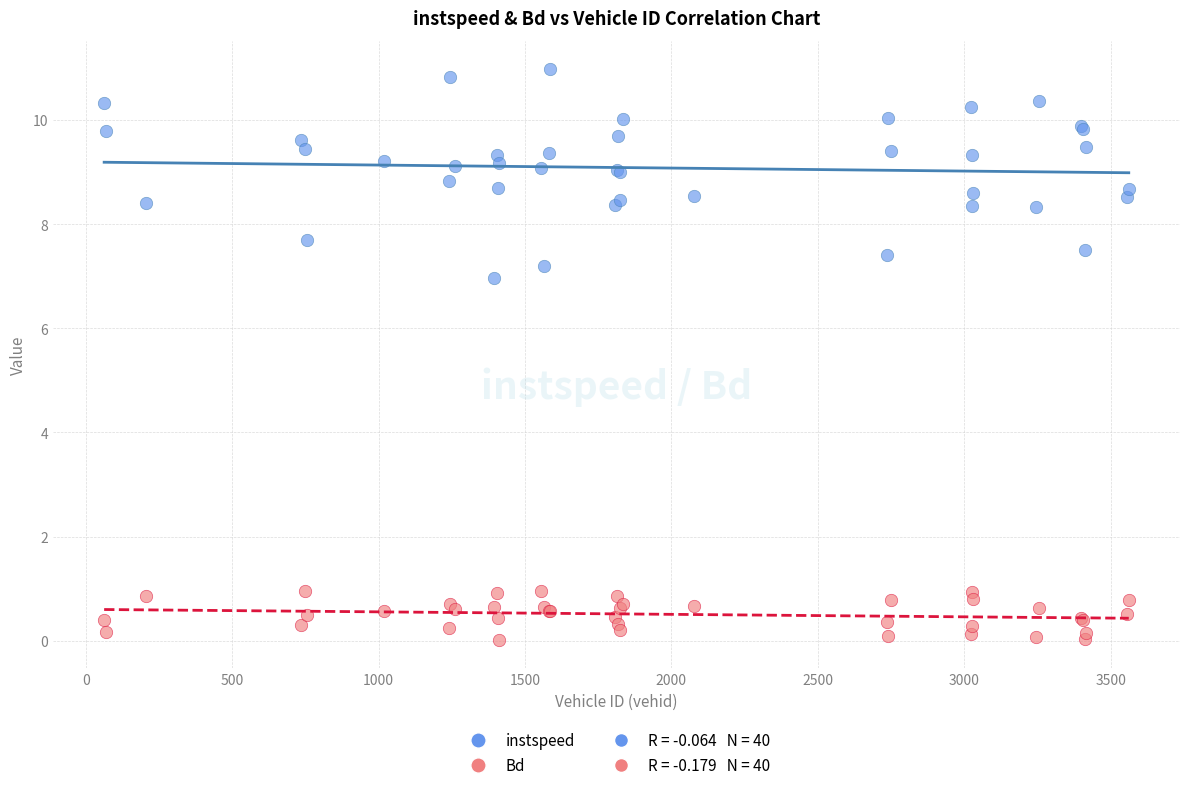

Which series has the largest Y range (max minus min)?

instspeed